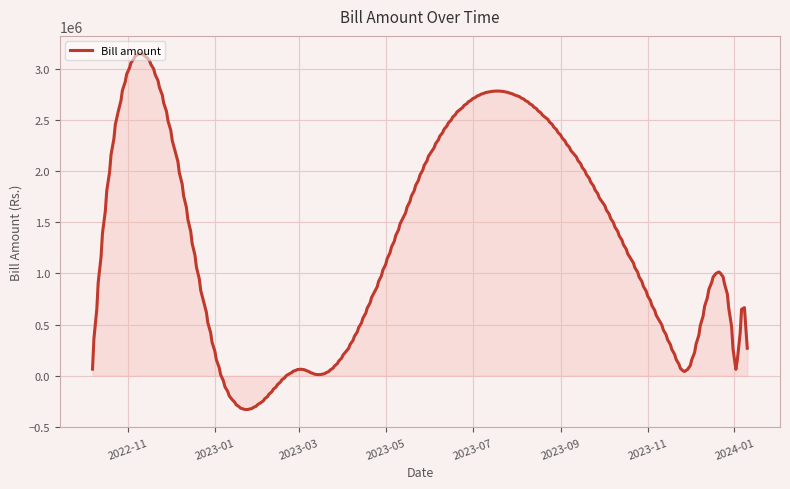

What is the maximum value shown in the chart?

3146855.8